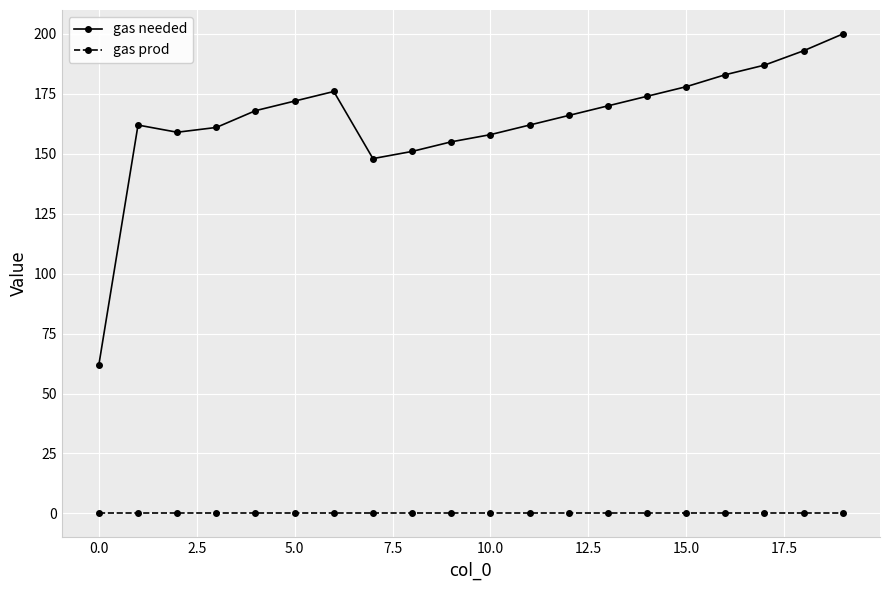

Which series has the widest spread of values?

gas needed